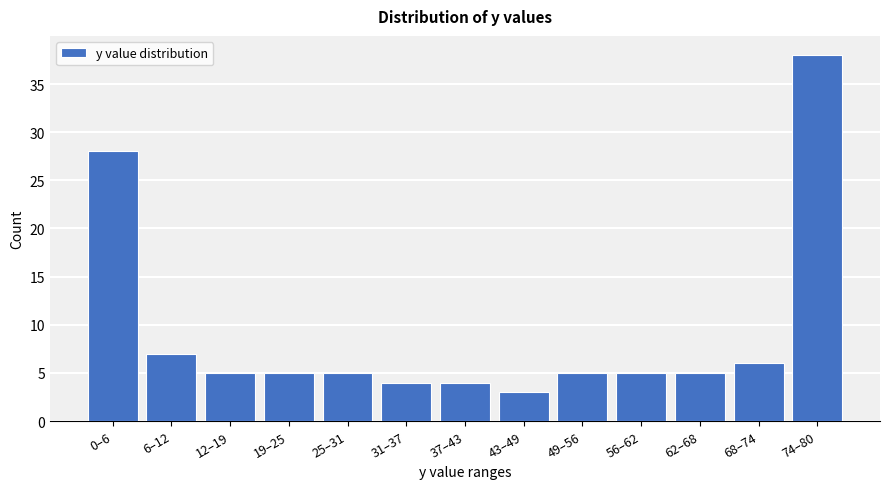

Reading left to right, list all the values displayed in this chart.

0–6=28	6–12=7	12–19=5	19–25=5	25–31=5	31–37=4	37–43=4	43–49=3	49–56=5	56–62=5	62–68=5	68–74=6	74–80=38